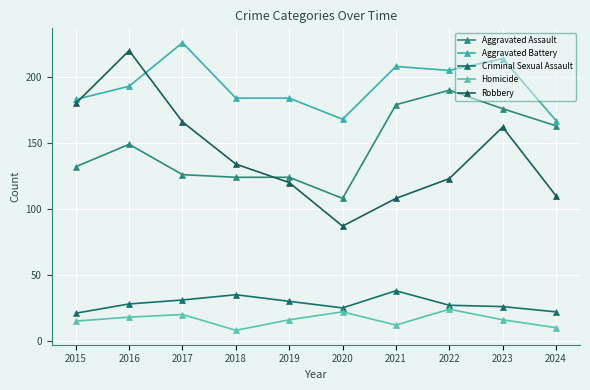

True or false: Aggravated Battery has a value of 193 at 2016.

True